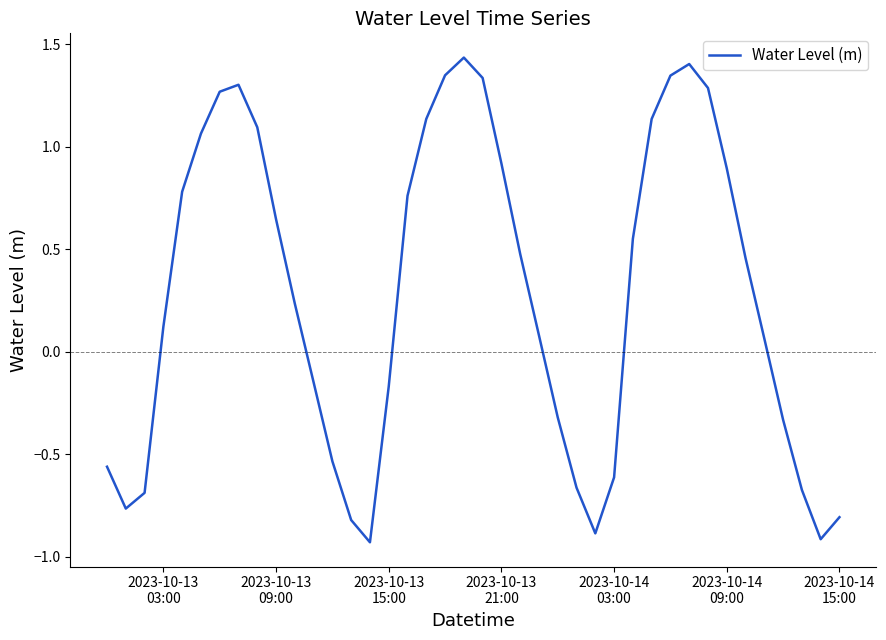

What is the difference between the maximum and minimum values?

2.4